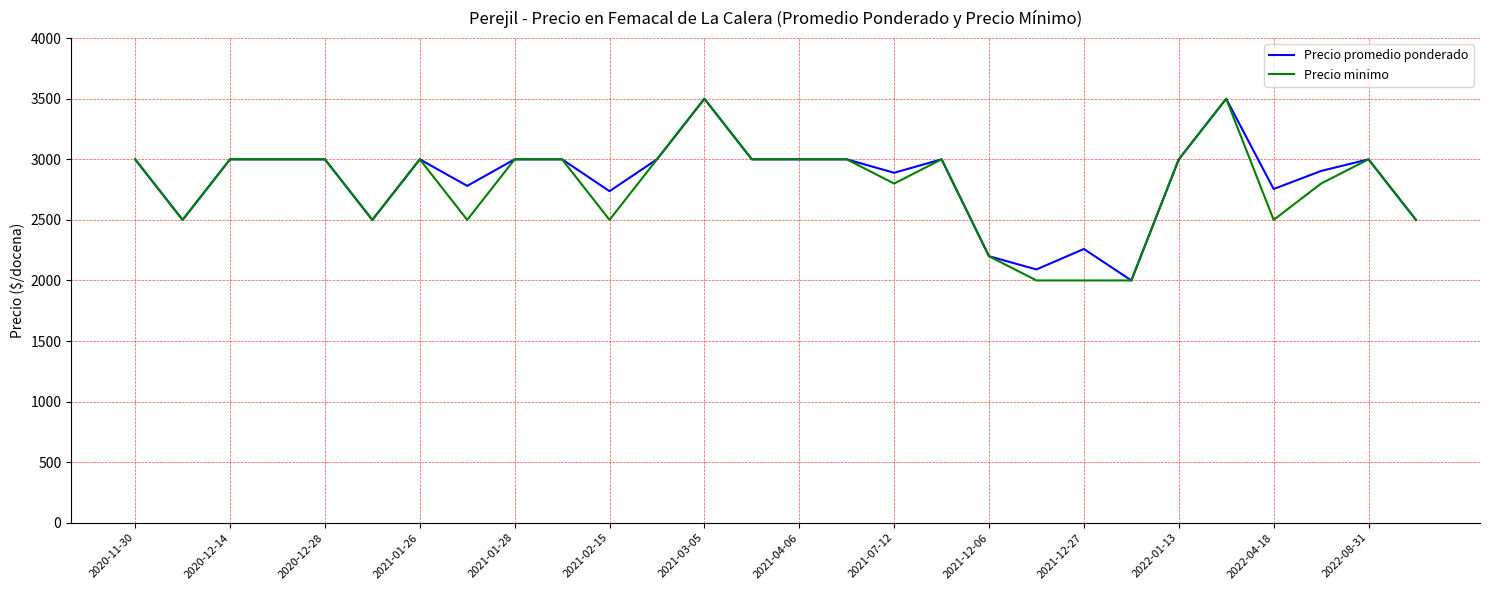

What is the maximum value for Precio promedio ponderado?

3500